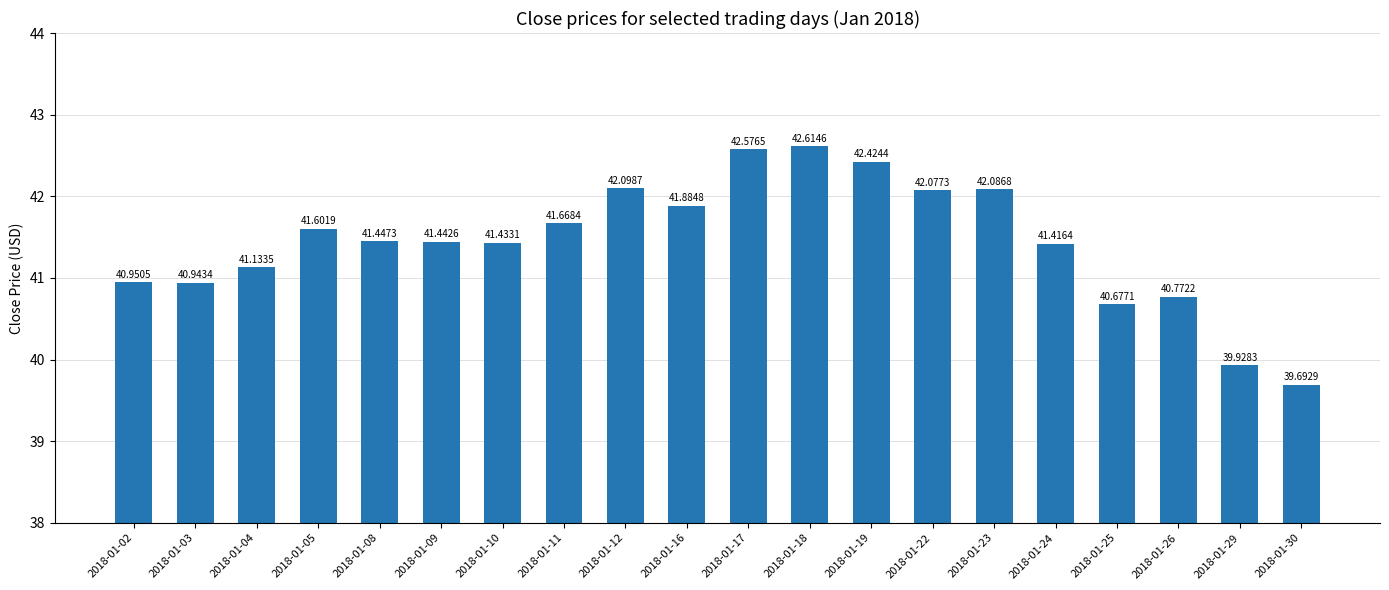

Which has a higher value, 2018-01-04 or 2018-01-29?

2018-01-04